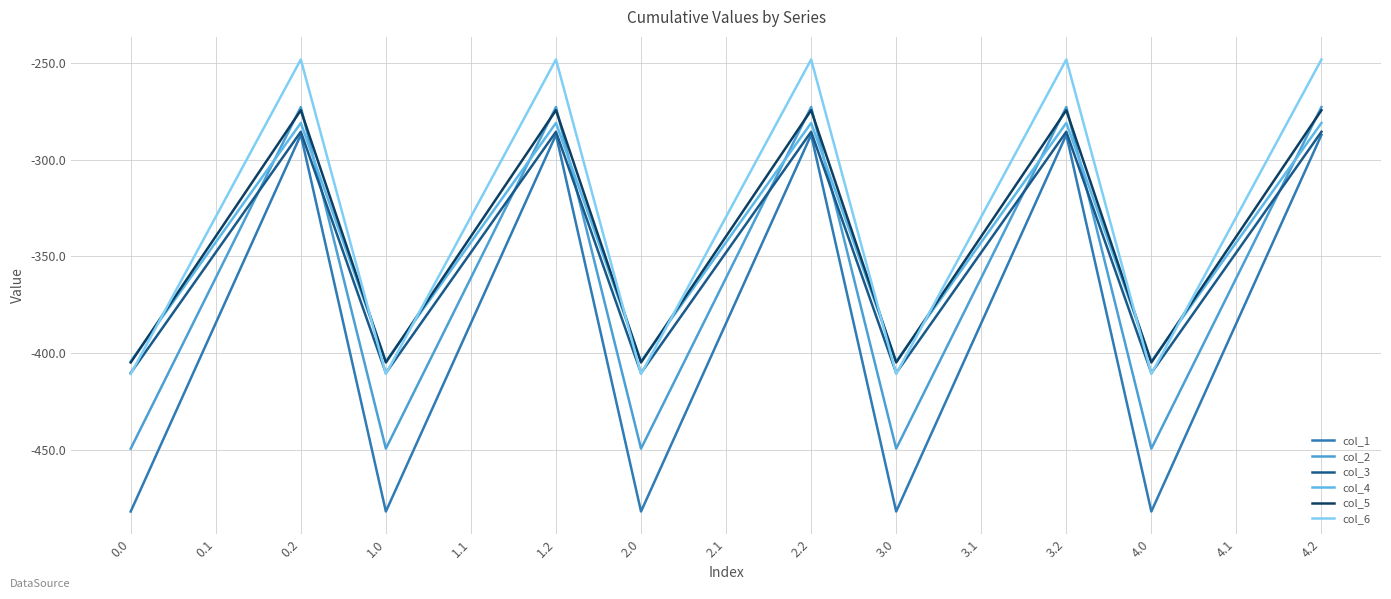

What is the total value across all series at 3.0?

-2561.9